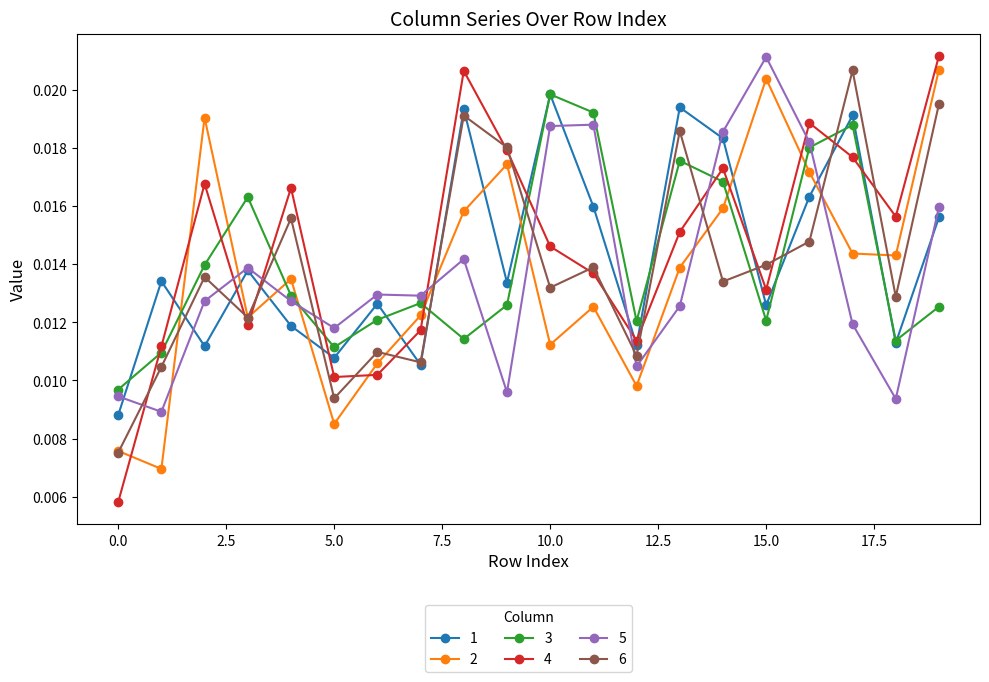

How many lines are shown in the chart?

6